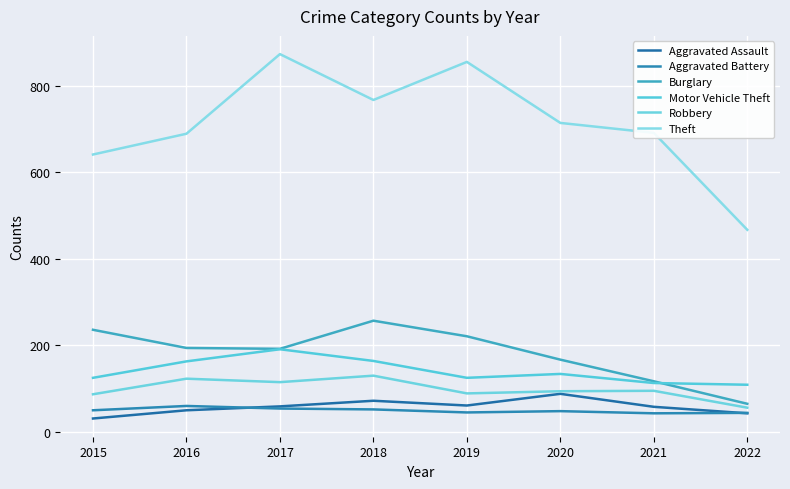

What is the difference between the maximum and minimum values in the Motor Vehicle Theft series?

82